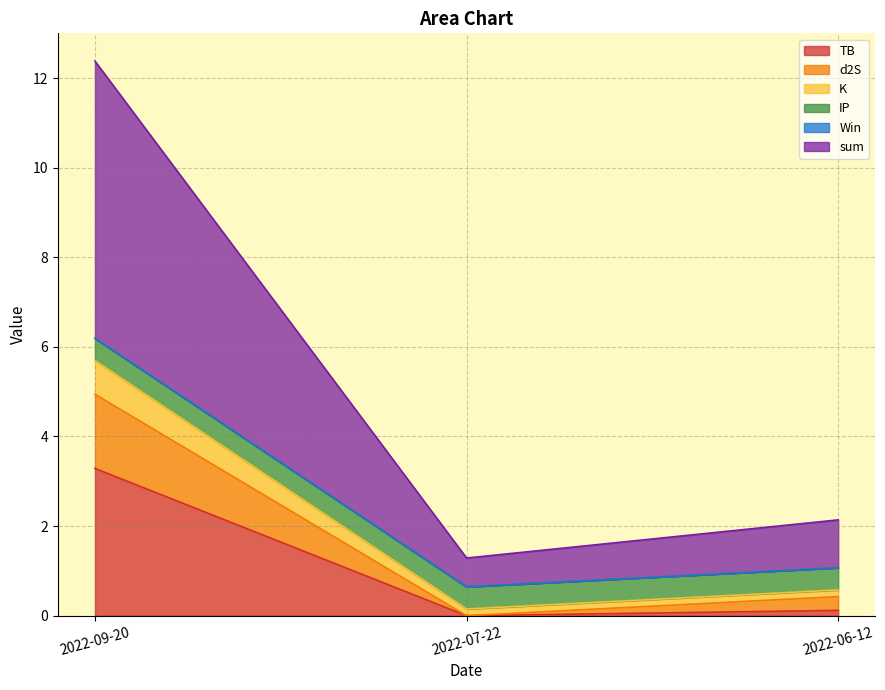

What is the label of the 3rd point from the left?

2022-06-12